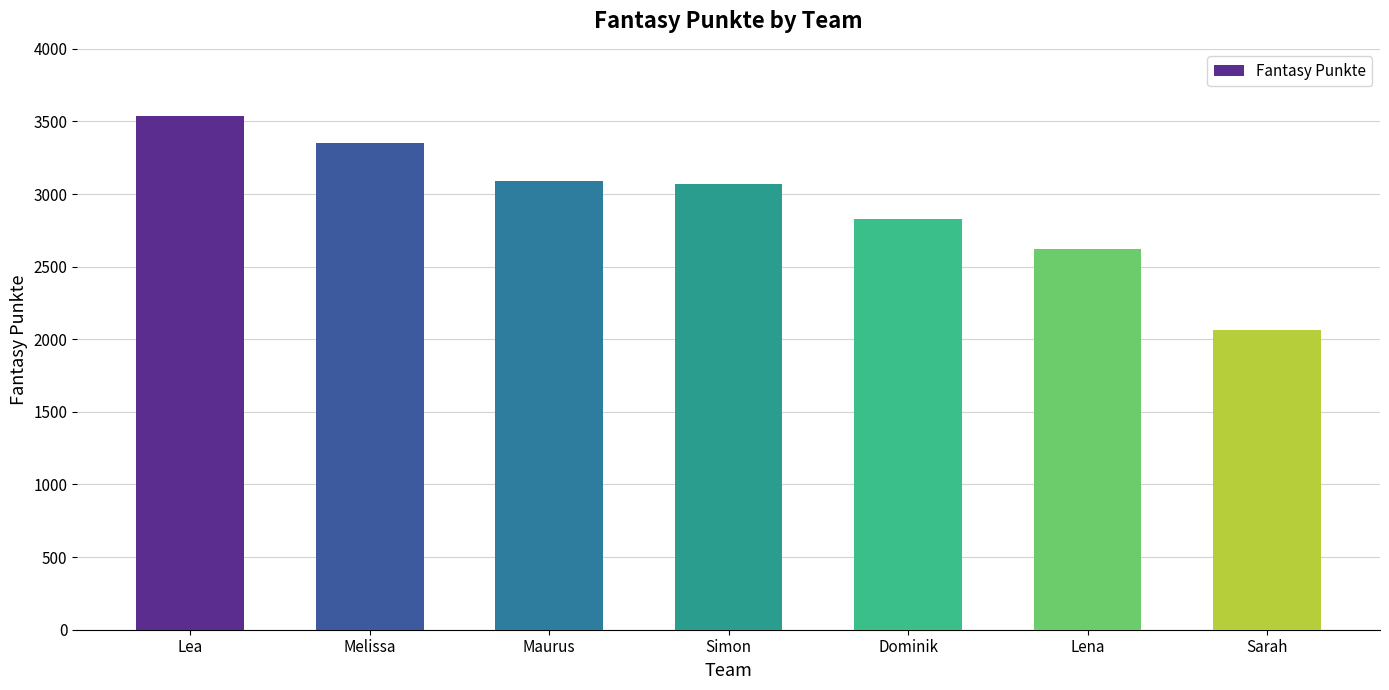

True or false: the data shows 4351 at Maurus.

False